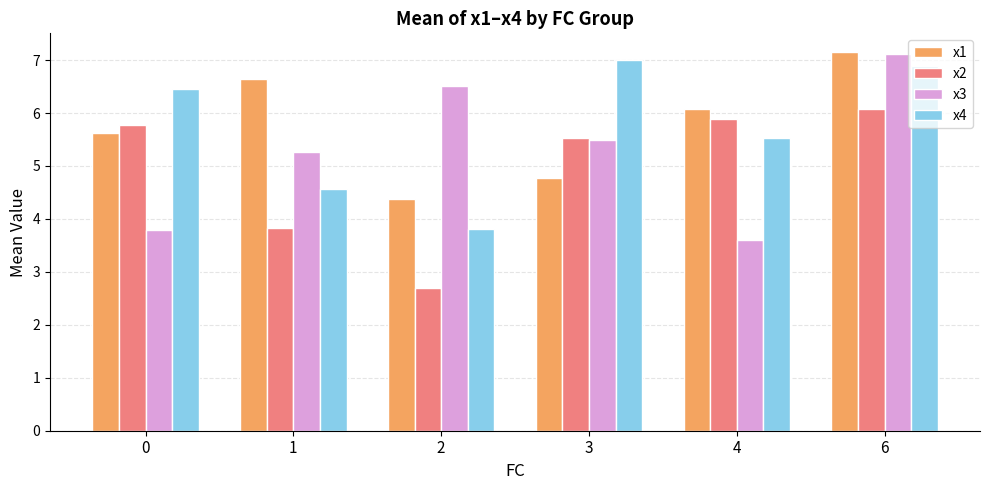

The value of x2 at 1 is 3.8. True or false?

True